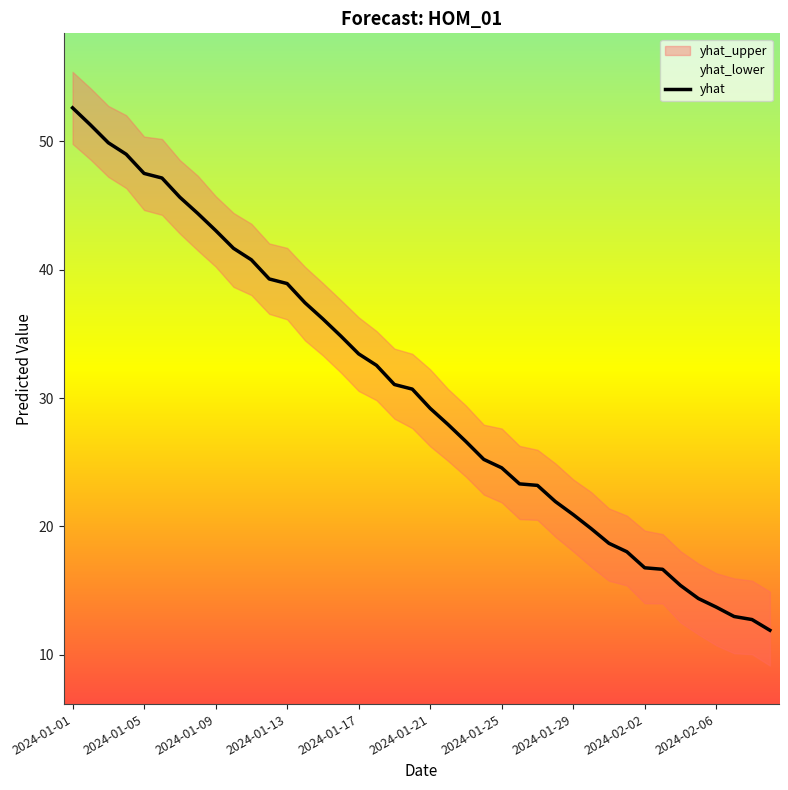

At which label does yhat reach its peak?

2024-01-01